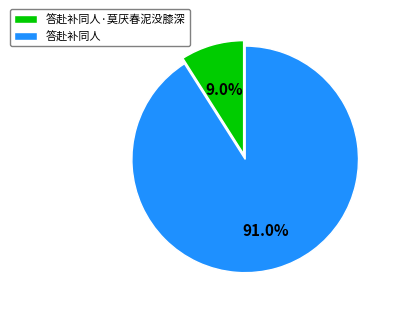

Rank the categories by value from highest to lowest.

答赴补同人, 答赴补同人·莫厌春泥没膝深